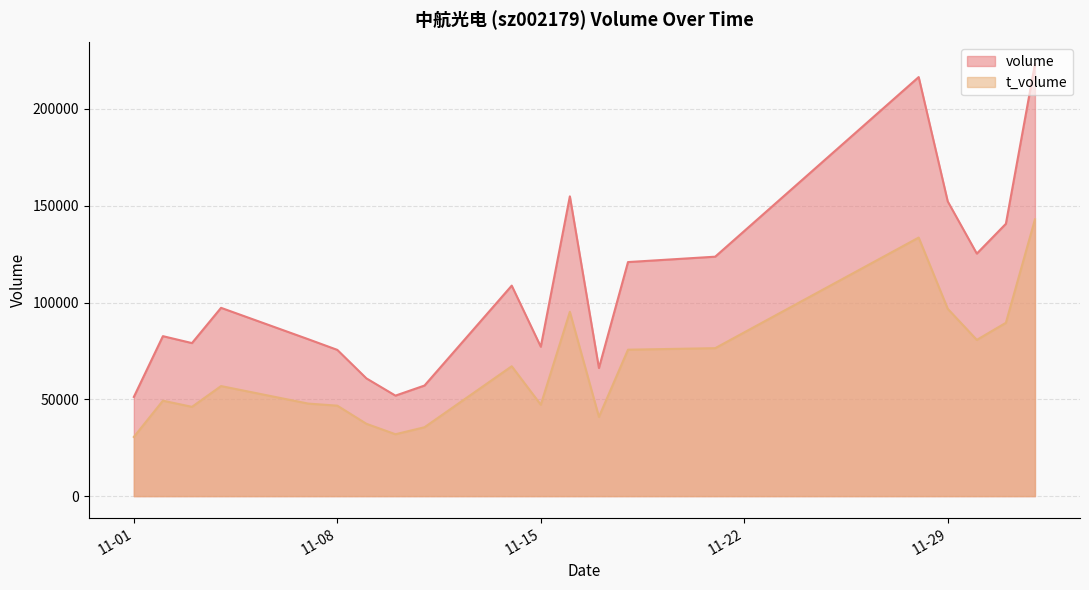

In volume, how many points are higher than both neighbors (excluding endpoints)?

5